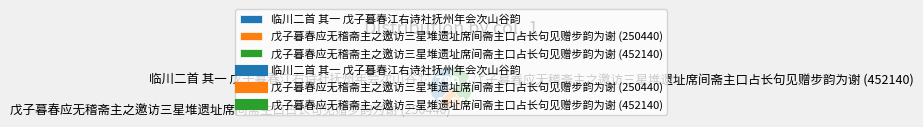

Which category has the smallest portion of the pie?

戊子暮春应无稽斋主之邀访三星堆遗址席间斋主口占长句见赠步韵为谢 (250440)